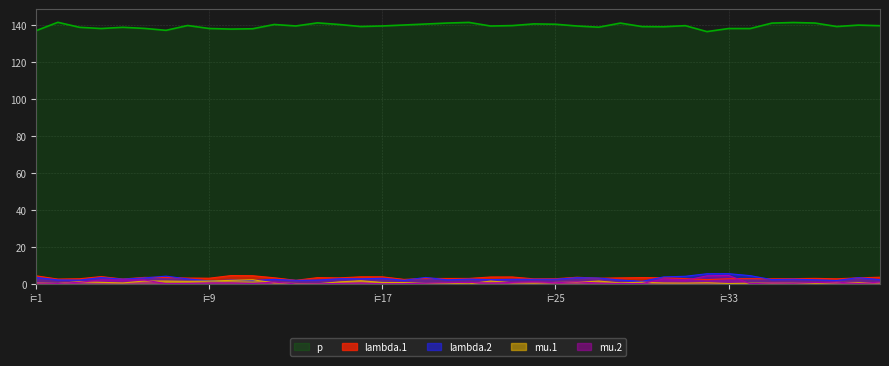

At 8, list the series in order from largest to smallest.

p, lambda.1, lambda.2, mu.1, mu.2